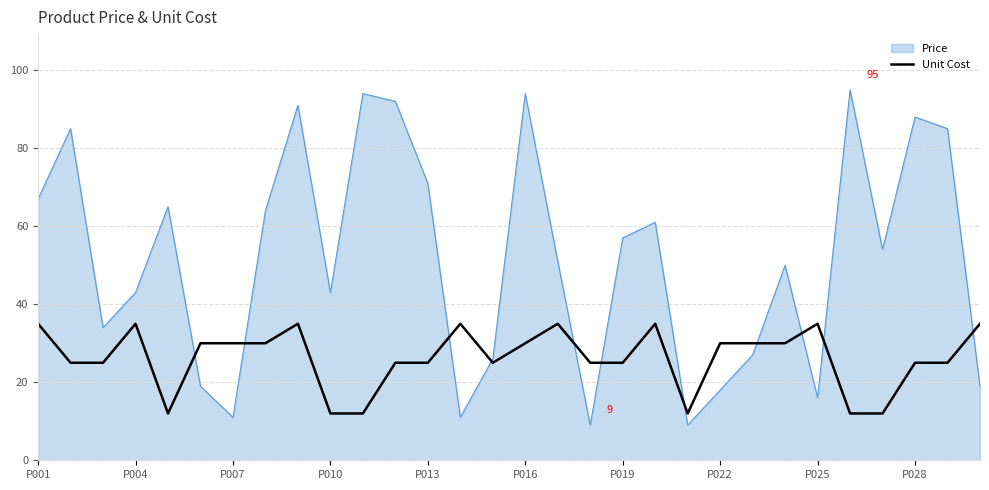

Which series has the largest range (max minus min)?

Price